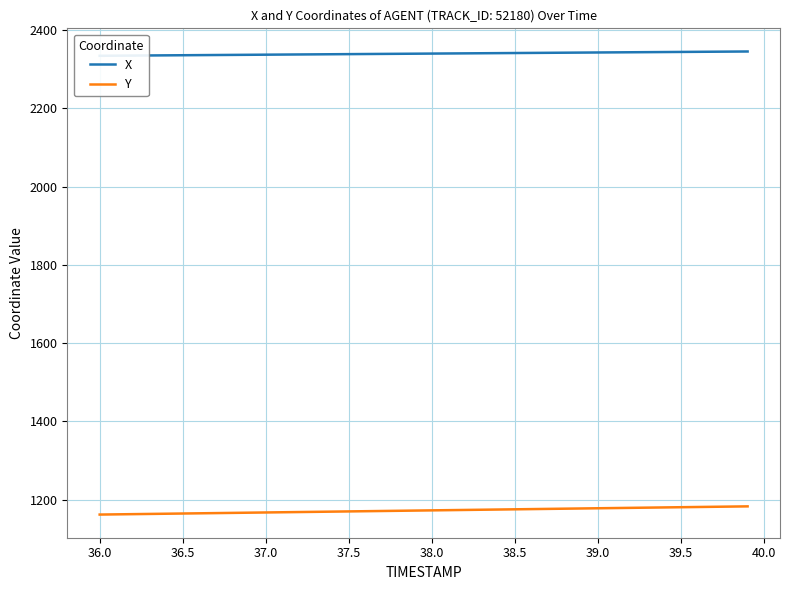

What is the highest value of the Y series?

1182.7